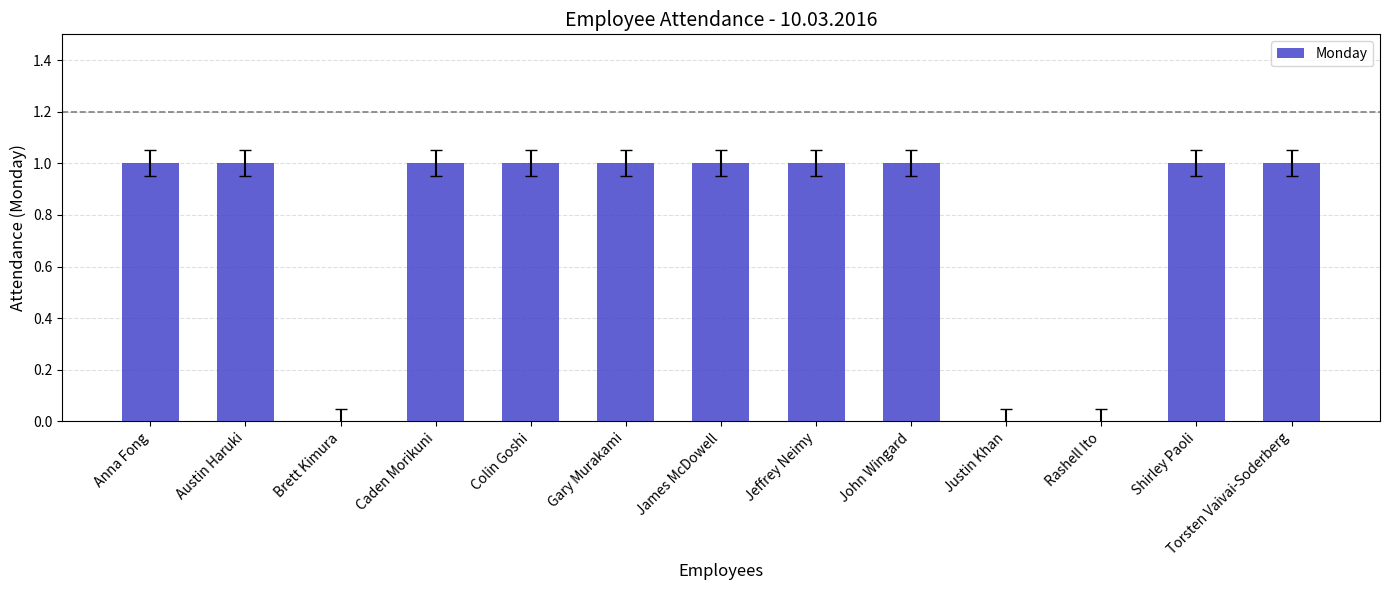

Reading right to left, extract all data points from this chart.

Torsten Vaivai-Soderberg=1	Shirley Paoli=1	Rashell Ito=0	Justin Khan=0	John Wingard=1	Jeffrey Neimy=1	James McDowell=1	Gary Murakami=1	Colin Goshi=1	Caden Morikuni=1	Brett Kimura=0	Austin Haruki=1	Anna Fong=1